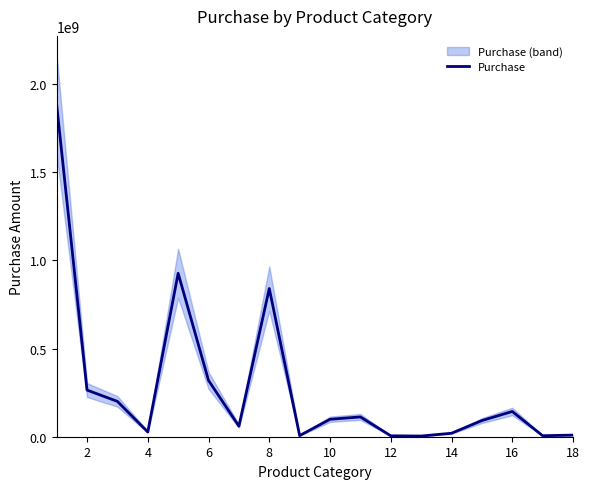

What is the average value?

278759354